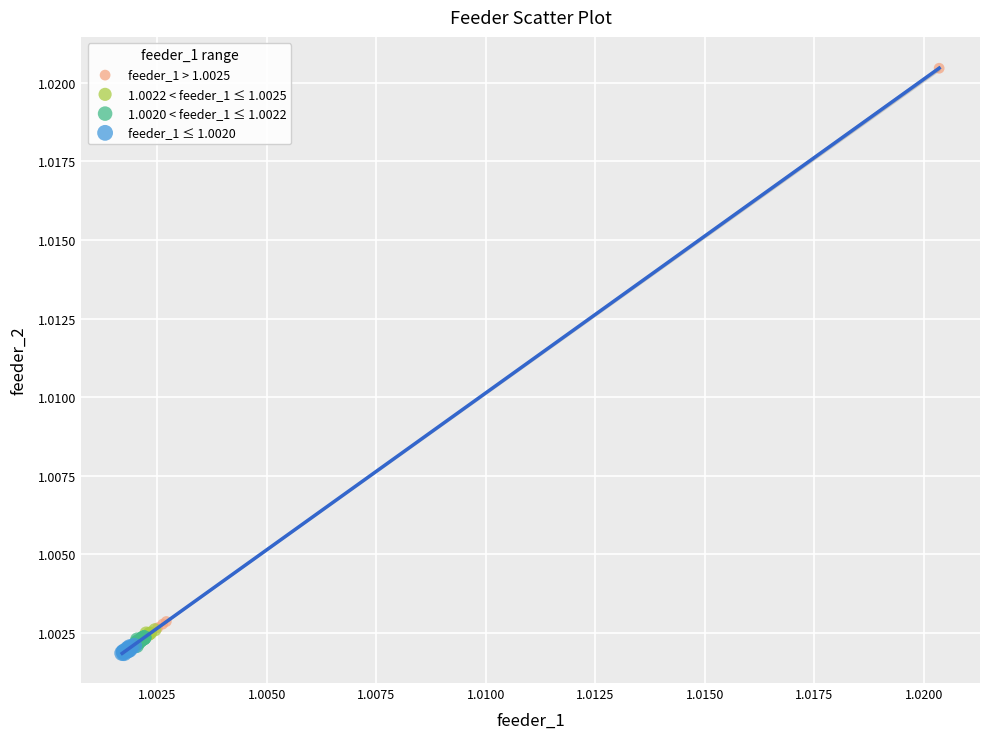

Which series reaches the maximum Y coordinate?

feeder_1 > 1.0025